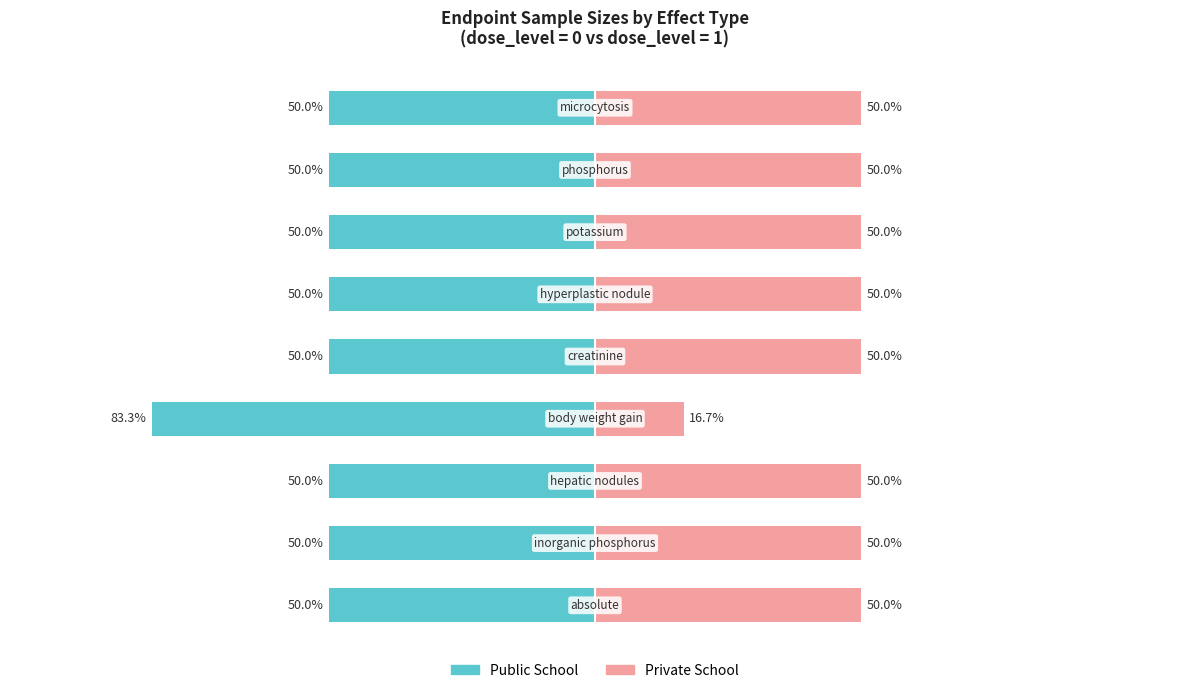

How many data points does each series have?

9